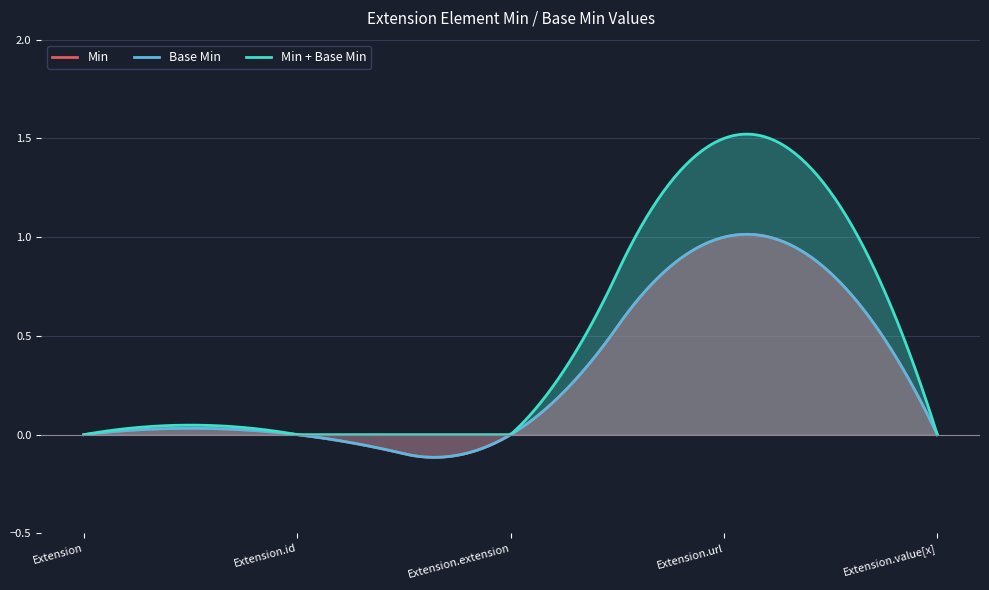

The value of Min at Extension.id is 0. True or false?

True